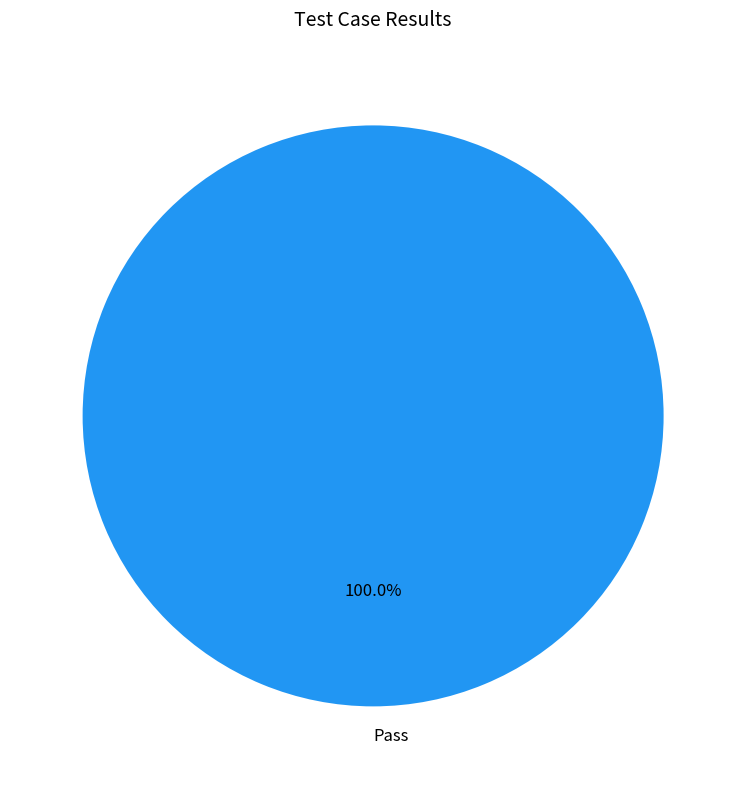

Does Pass account for over 50% of the chart?

Yes